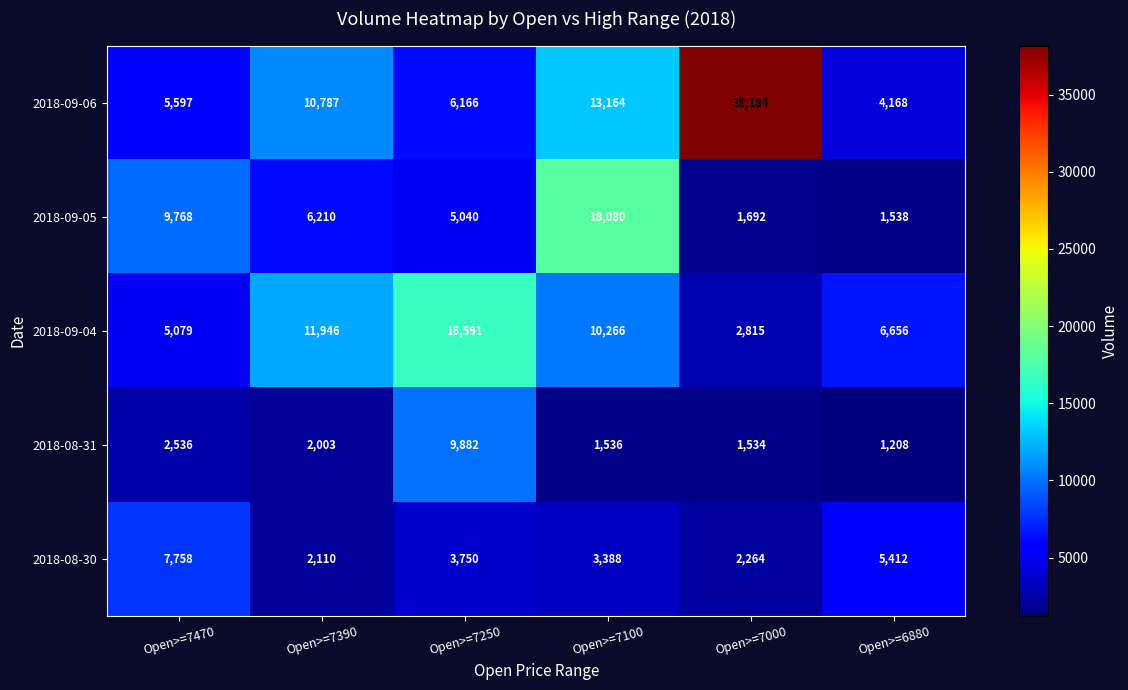

How many distinct data groups are displayed?

5